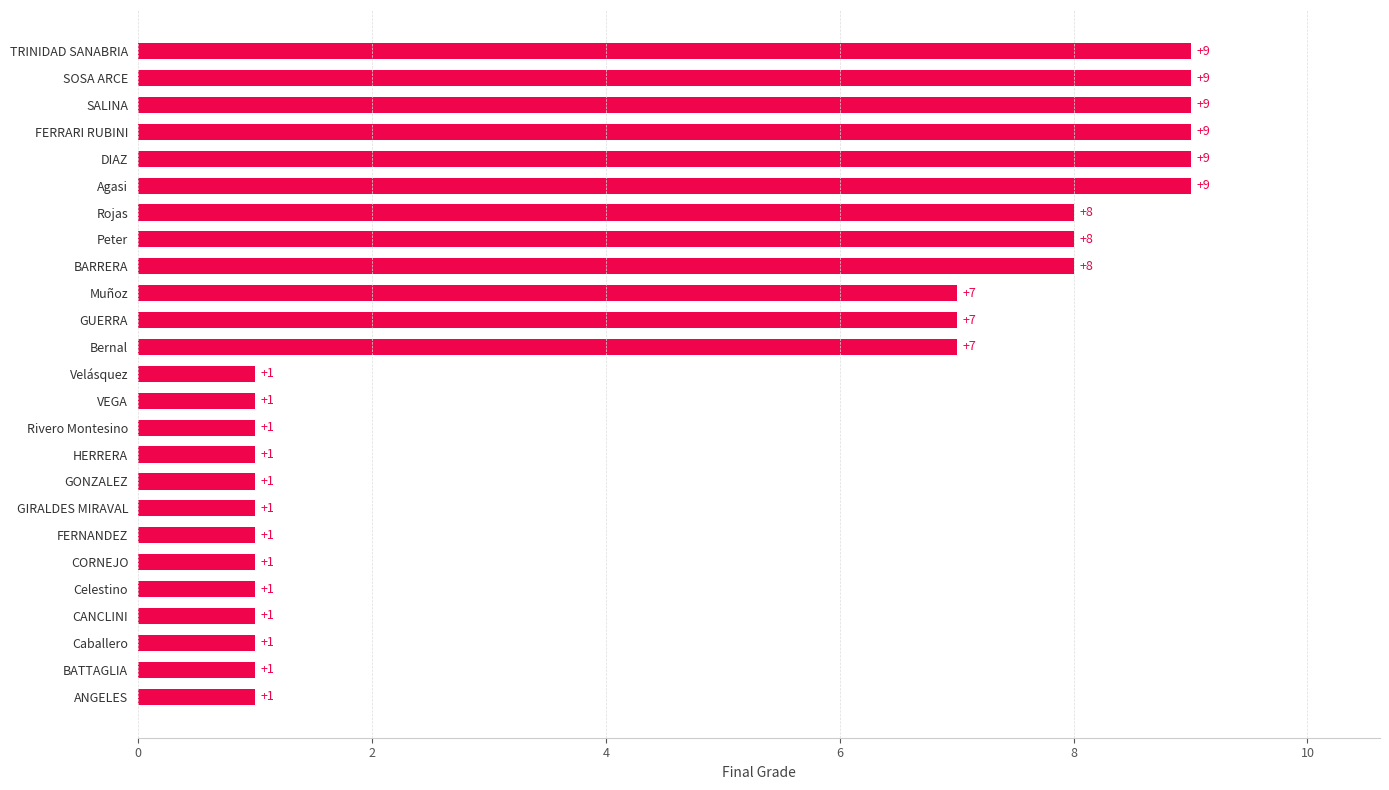

Reading bottom to top, transcribe all the data shown in this chart.

ANGELES=1	BATTAGLIA=1	Caballero=1	CANCLINI=1	Celestino=1	CORNEJO=1	FERNANDEZ=1	GIRALDES MIRAVAL=1	GONZALEZ=1	HERRERA=1	Rivero Montesino=1	VEGA=1	Velásquez=1	Bernal=7	GUERRA=7	Muñoz=7	BARRERA=8	Peter=8	Rojas=8	Agasi=9	DIAZ=9	FERRARI RUBINI=9	SALINA=9	SOSA ARCE=9	TRINIDAD SANABRIA=9